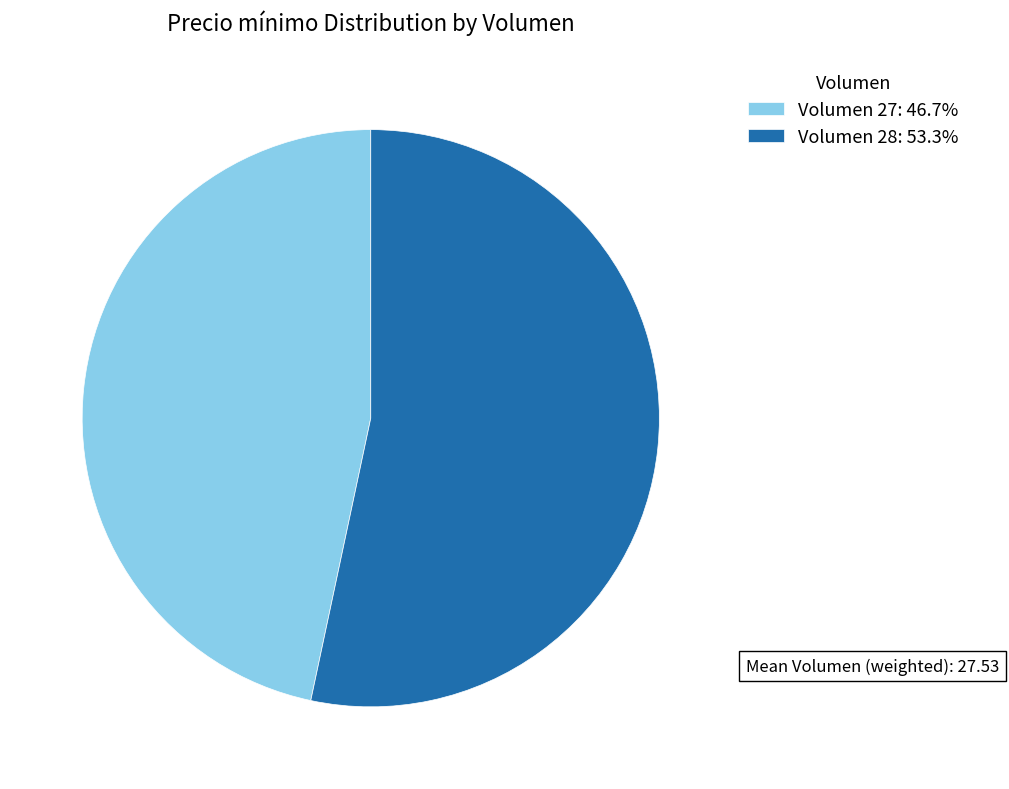

Approximately how many times larger is the value at Volumen 27: 46.7% compared to Volumen 28: 53.3%?

0.9